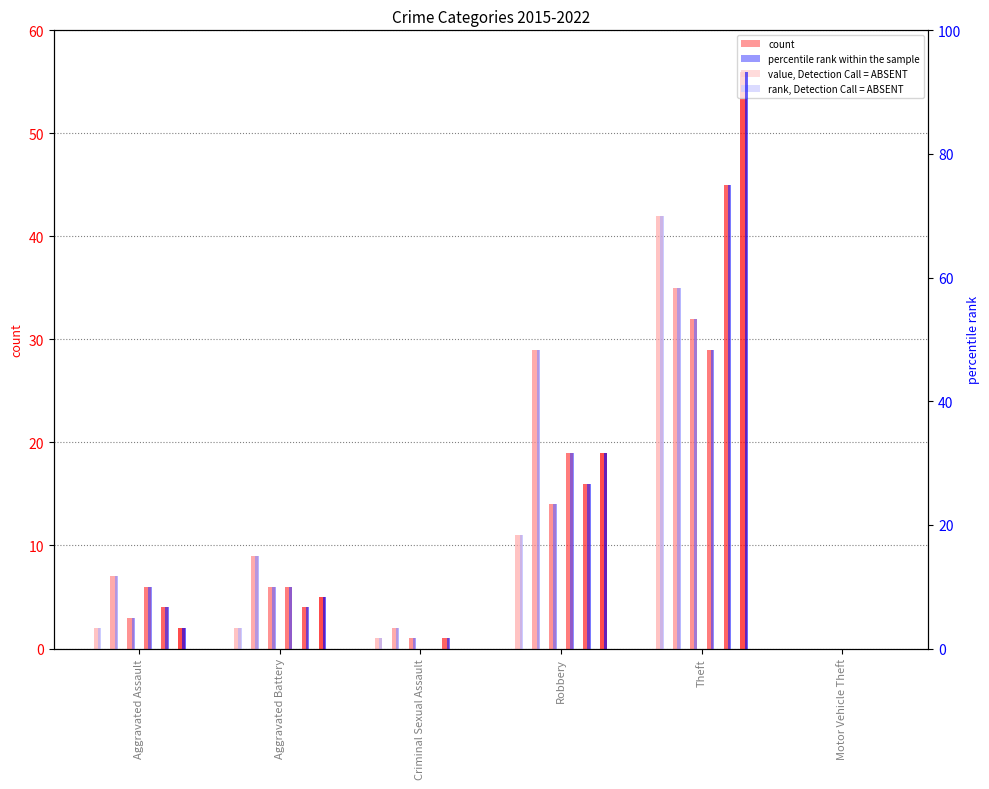

Where does the 2020 series first go above 10?

Robbery